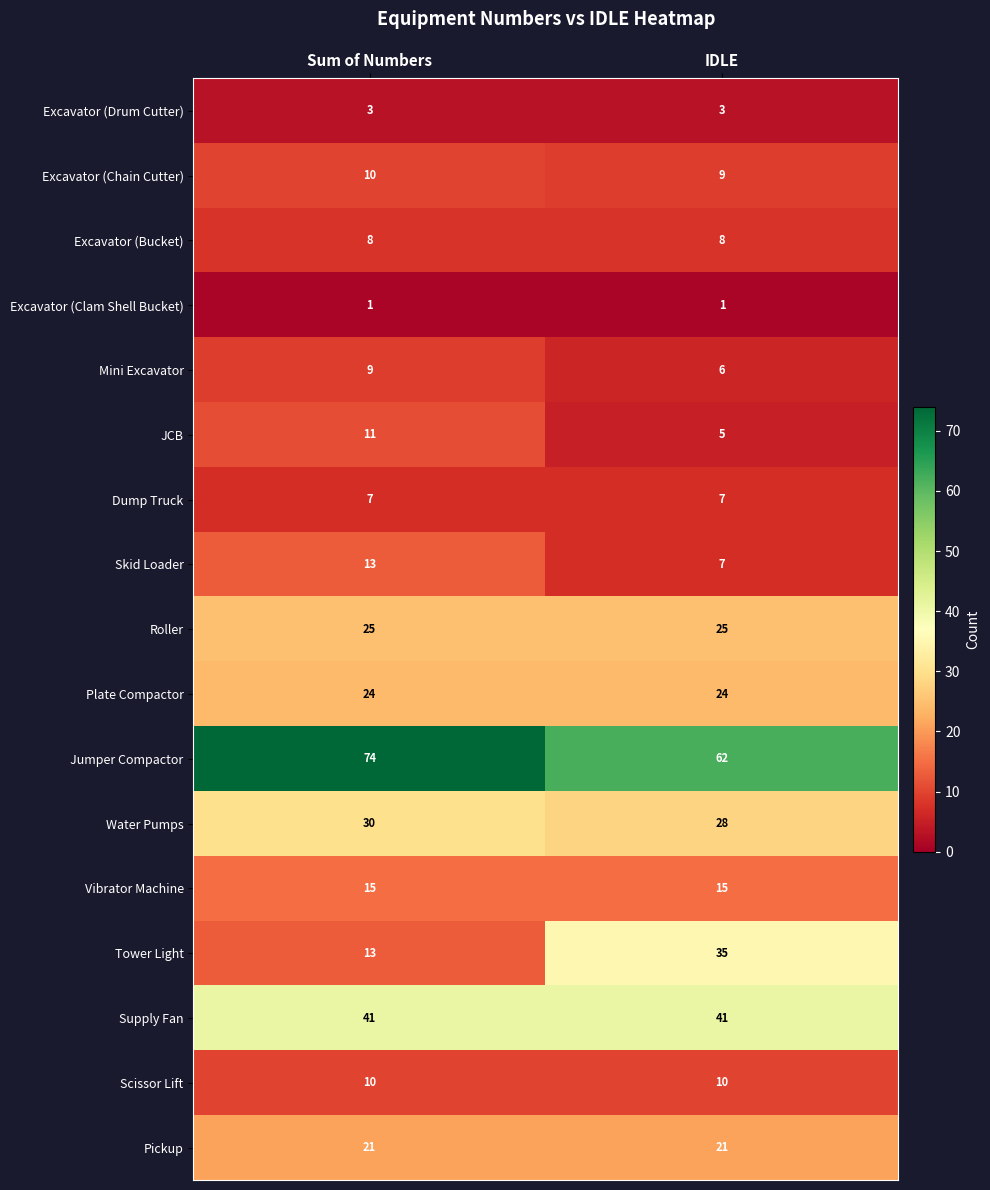

At which label does Water Pumps reach its minimum?

IDLE